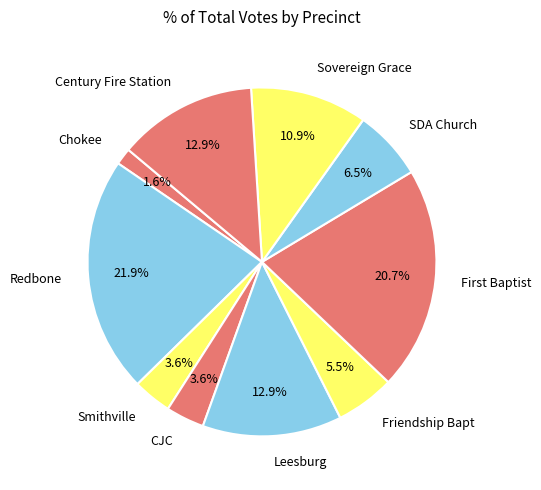

To the nearest percent, what is the difference between the Smithville and Redbone slice percentages?

18%